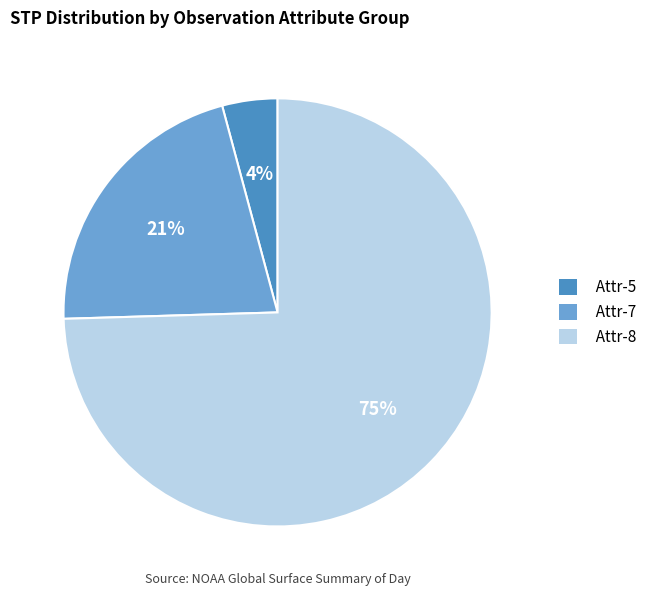

Count the number of slices in the pie.

3